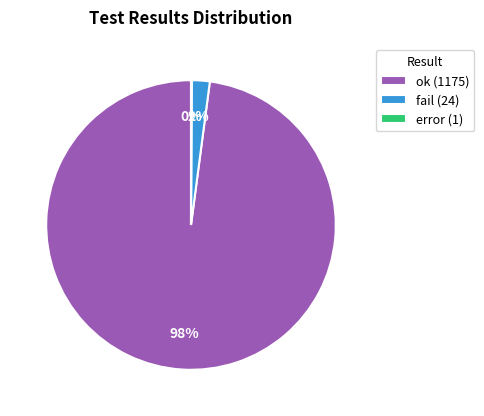

To the nearest percent, what portion does ok (1175) represent?

98%